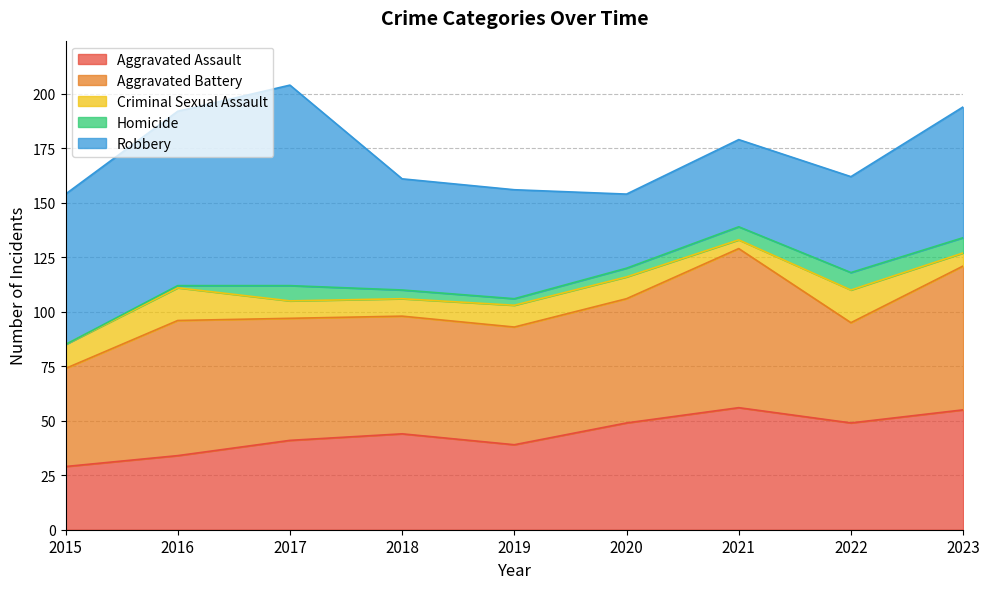

The value of Robbery at 2021 is 14. True or false?

False